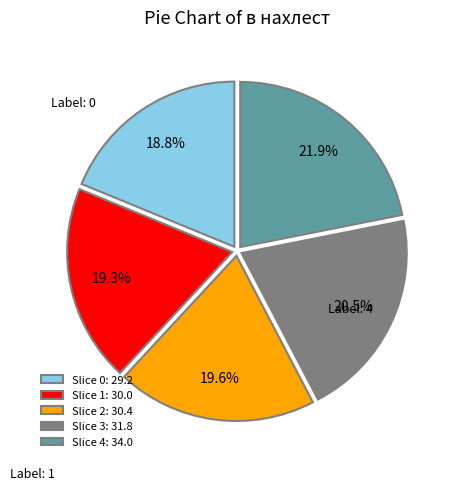

What percentage is NOT represented by Slice 4: 34.0?

78.1%